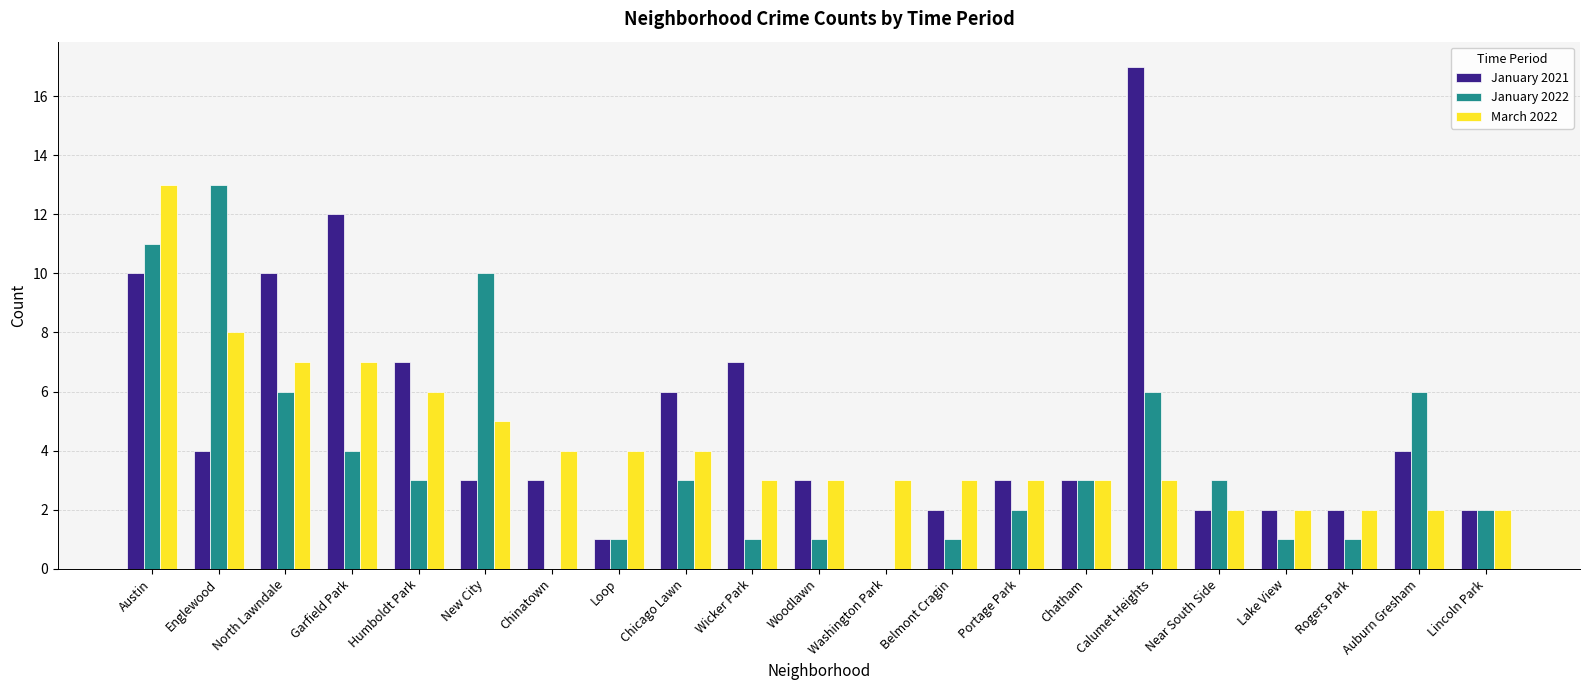

Reading left to right, transcribe all the data shown in this chart.

January 2021: Austin=10	Englewood=4	North Lawndale=10	Garfield Park=12	Humboldt Park=7	New City=3	Chinatown=3	Loop=1	Chicago Lawn=6	Wicker Park=7	Woodlawn=3	Washington Park=0	Belmont Cragin=2	Portage Park=3	Chatham=3	Calumet Heights=17	Near South Side=2	Lake View=2	Rogers Park=2	Auburn Gresham=4	Lincoln Park=2
January 2022: Austin=11	Englewood=13	North Lawndale=6	Garfield Park=4	Humboldt Park=3	New City=10	Chinatown=0	Loop=1	Chicago Lawn=3	Wicker Park=1	Woodlawn=1	Washington Park=0	Belmont Cragin=1	Portage Park=2	Chatham=3	Calumet Heights=6	Near South Side=3	Lake View=1	Rogers Park=1	Auburn Gresham=6	Lincoln Park=2
March 2022: Austin=13	Englewood=8	North Lawndale=7	Garfield Park=7	Humboldt Park=6	New City=5	Chinatown=4	Loop=4	Chicago Lawn=4	Wicker Park=3	Woodlawn=3	Washington Park=3	Belmont Cragin=3	Portage Park=3	Chatham=3	Calumet Heights=3	Near South Side=2	Lake View=2	Rogers Park=2	Auburn Gresham=2	Lincoln Park=2